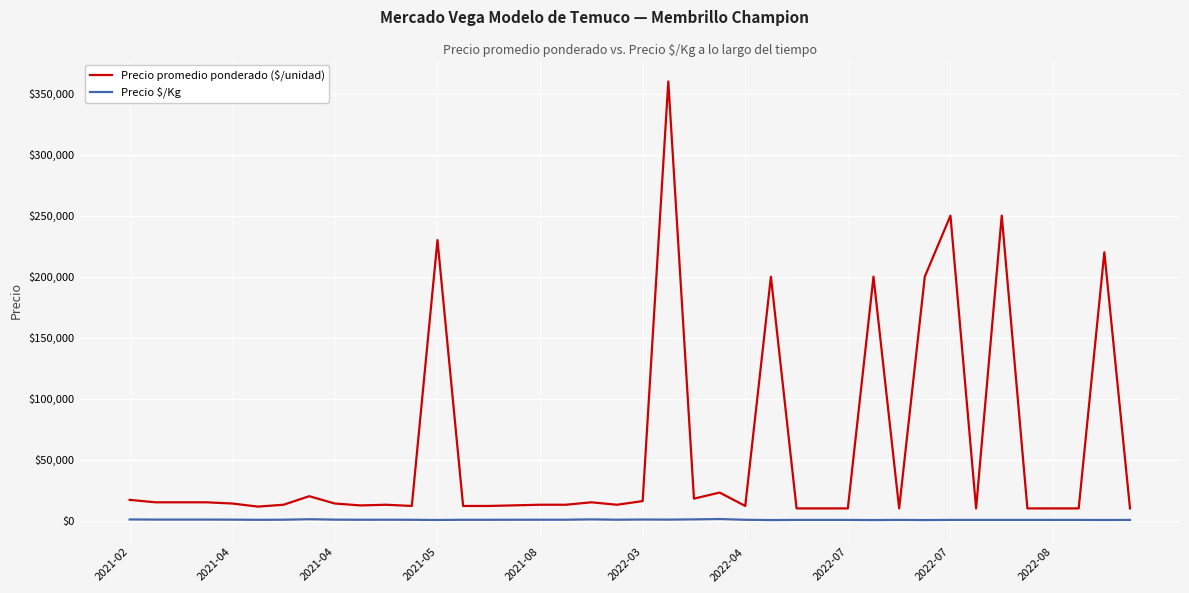

Which series has the largest total across all categories?

Precio promedio ponderado ($/unidad)